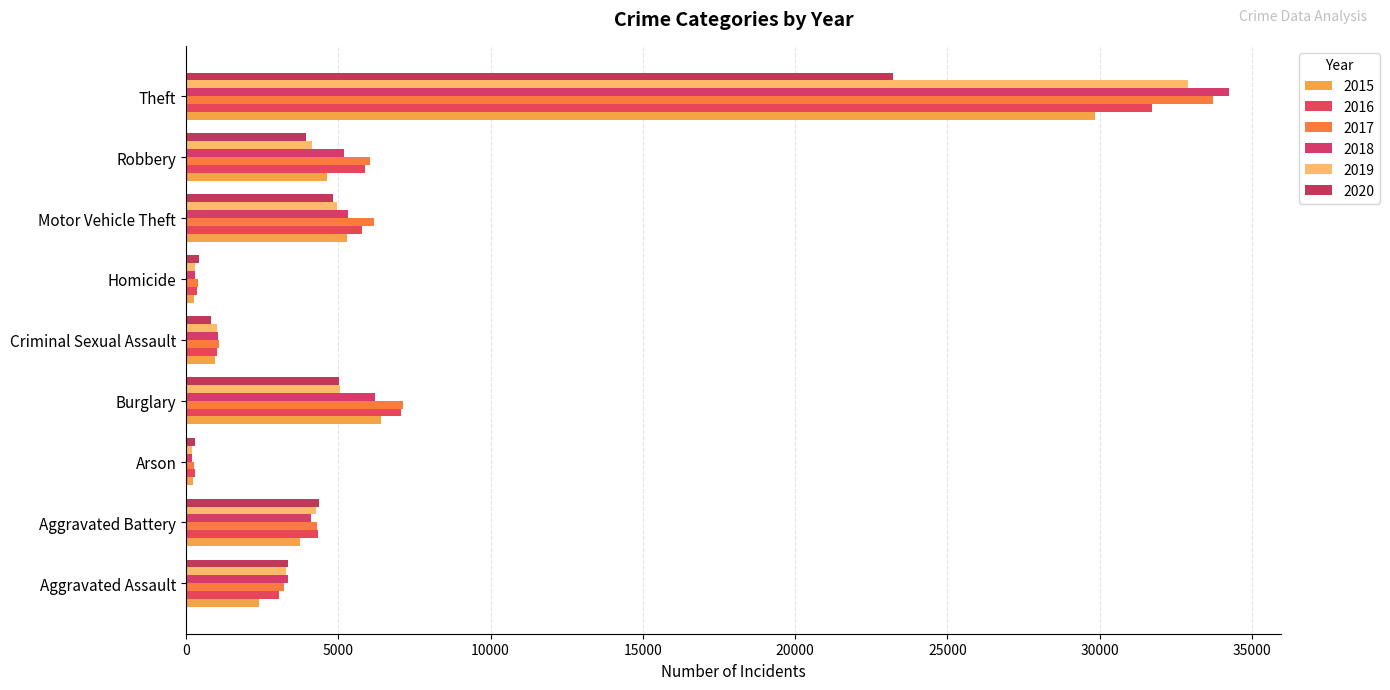

What is the difference between the maximum and minimum values in the 2017 series?

33448